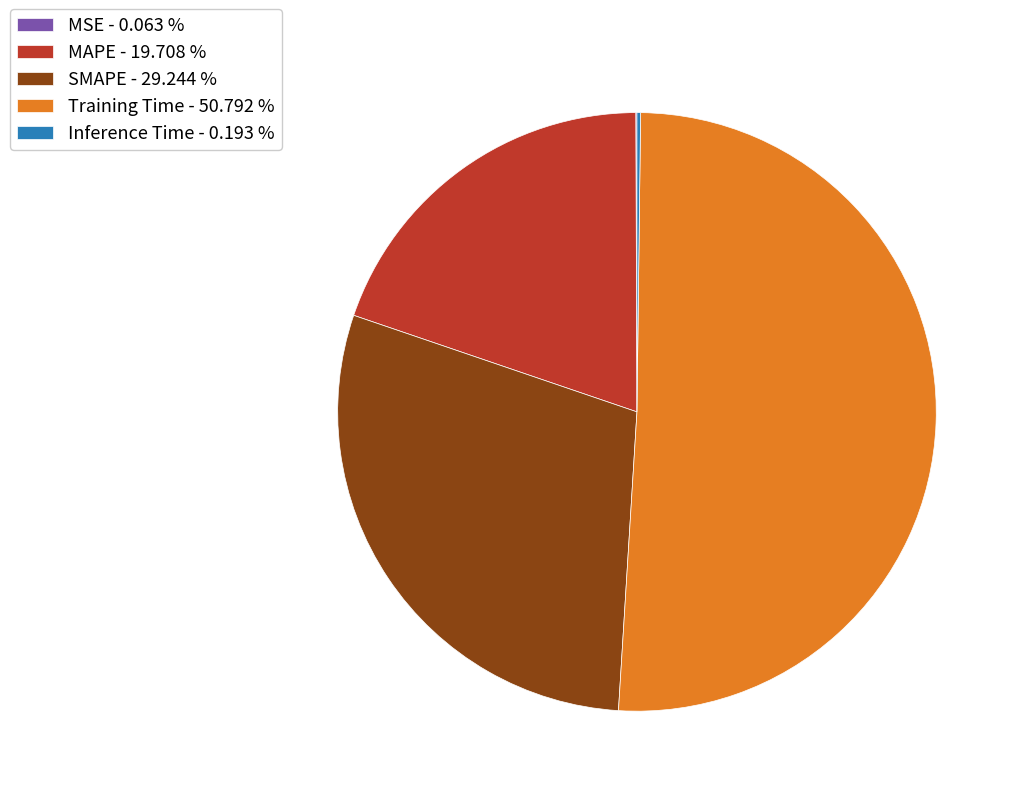

True or false: MAPE accounts for 12% of the total.

False